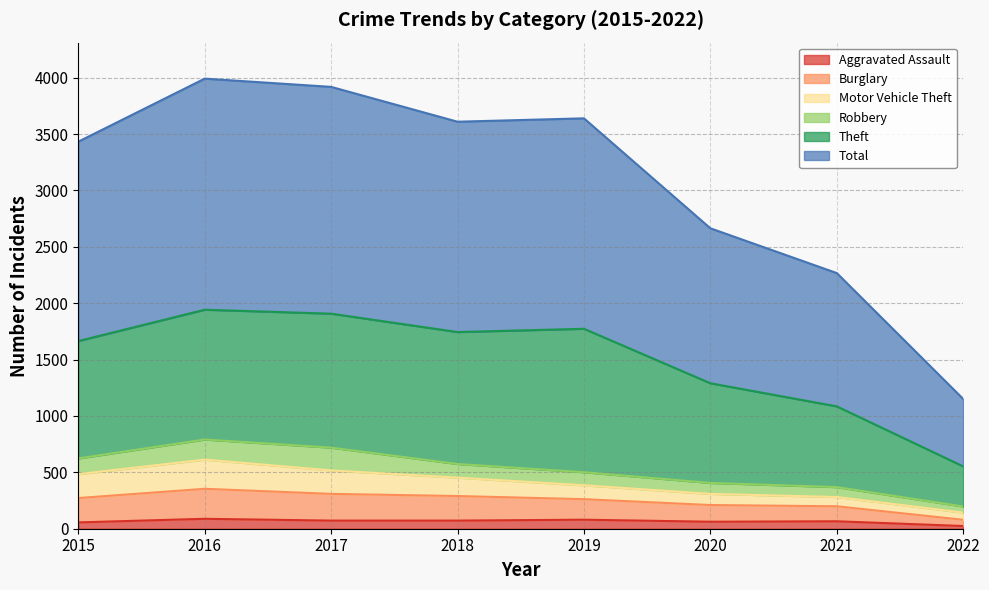

True or false: Burglary and Total intersect in this chart.

False